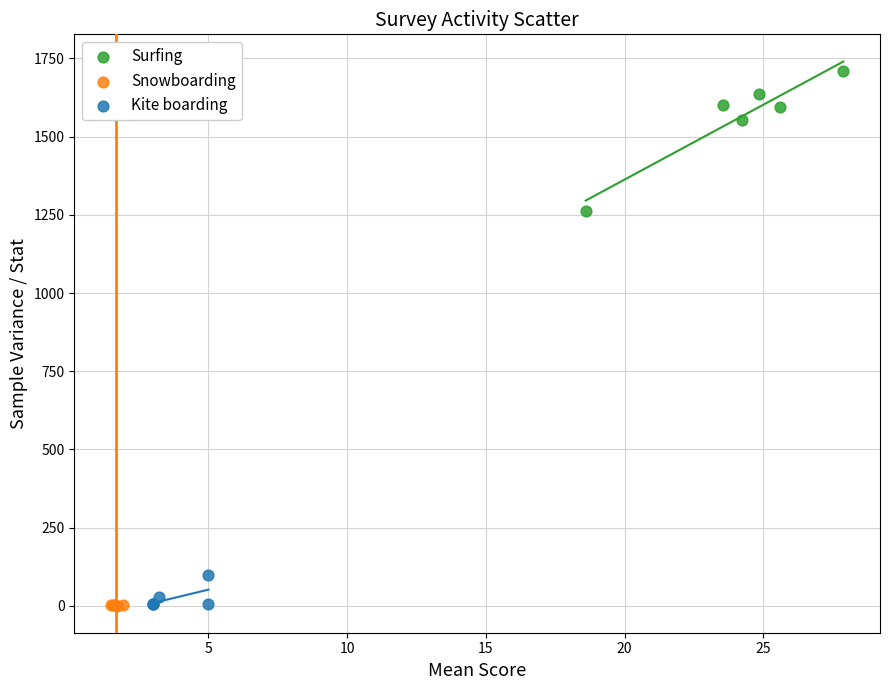

Which series reaches the maximum Y coordinate?

Surfing